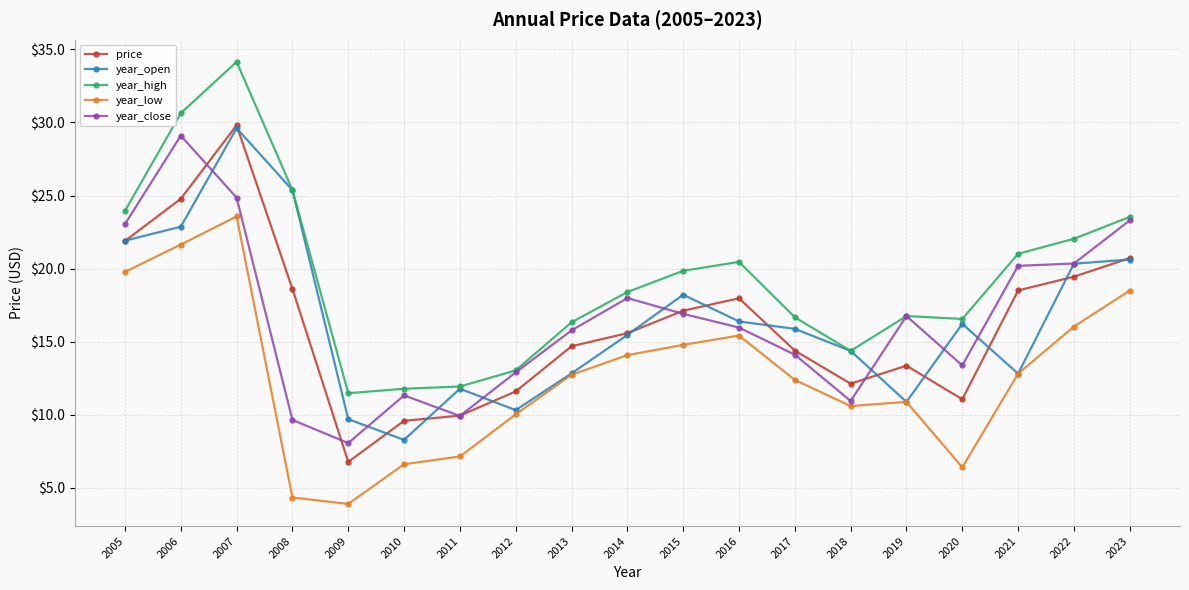

True or false: price and year_low cross at least once.

False